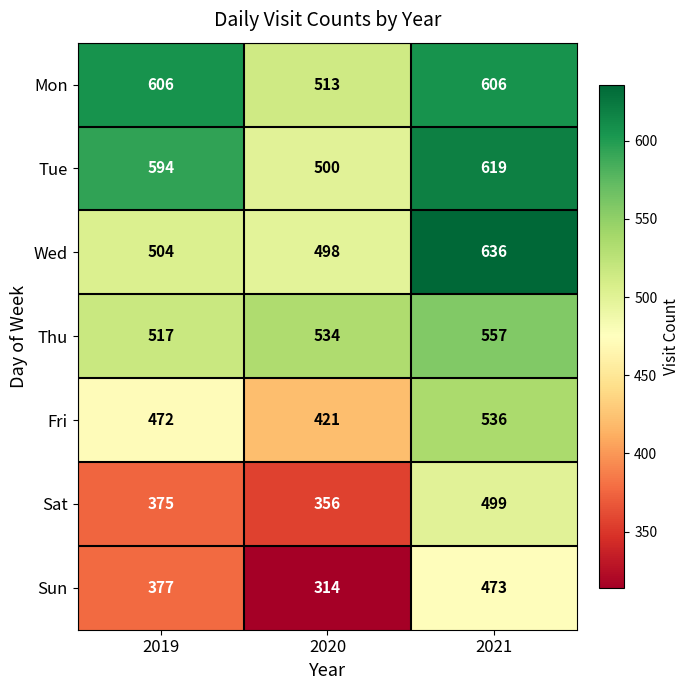

At which category does the chart reach its minimum across all series?

2020